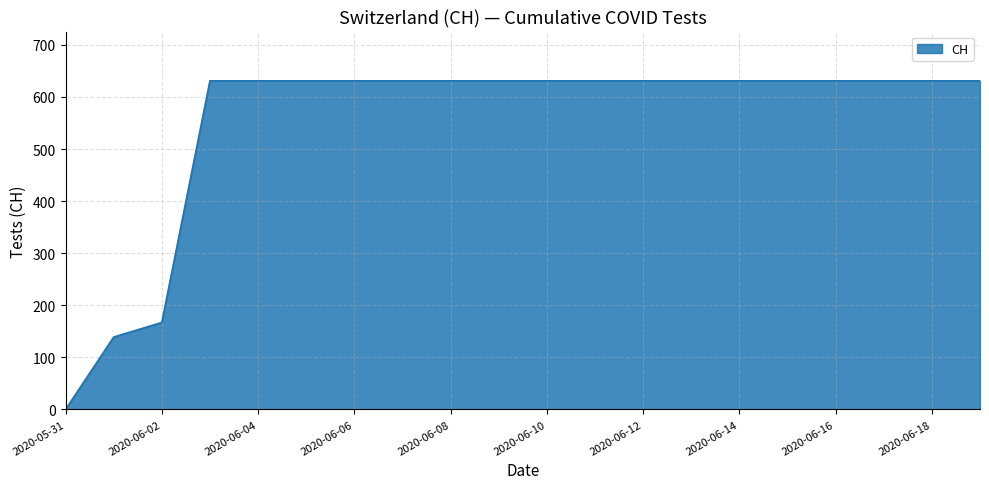

What is the difference between the maximum and minimum values?

631